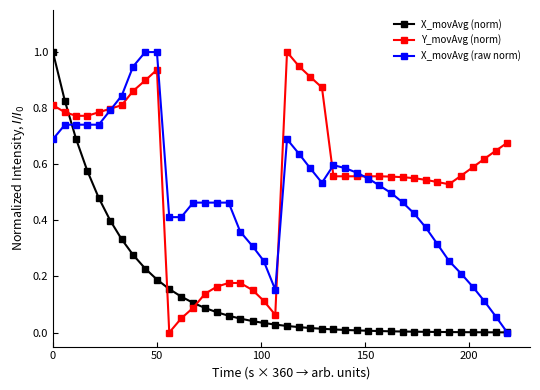

Which series has the largest total across all categories?

Y_movAvg (norm)